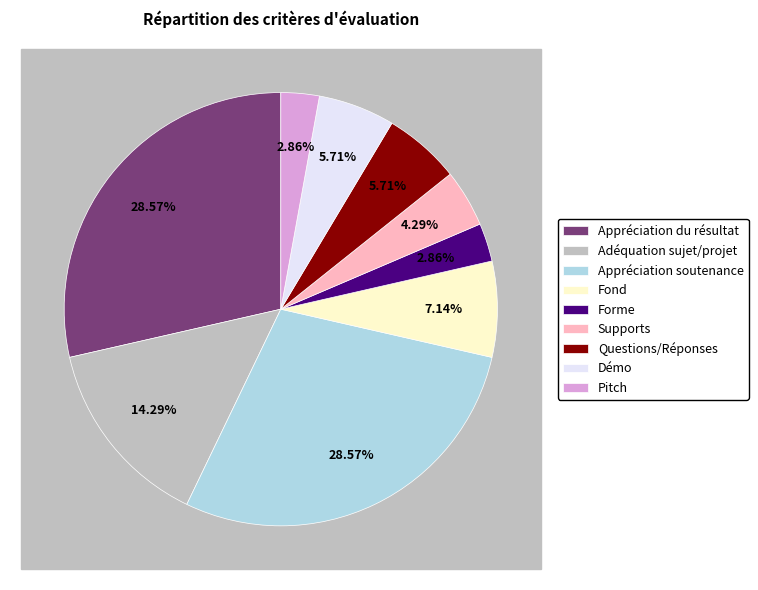

How many segments does this pie chart have?

9